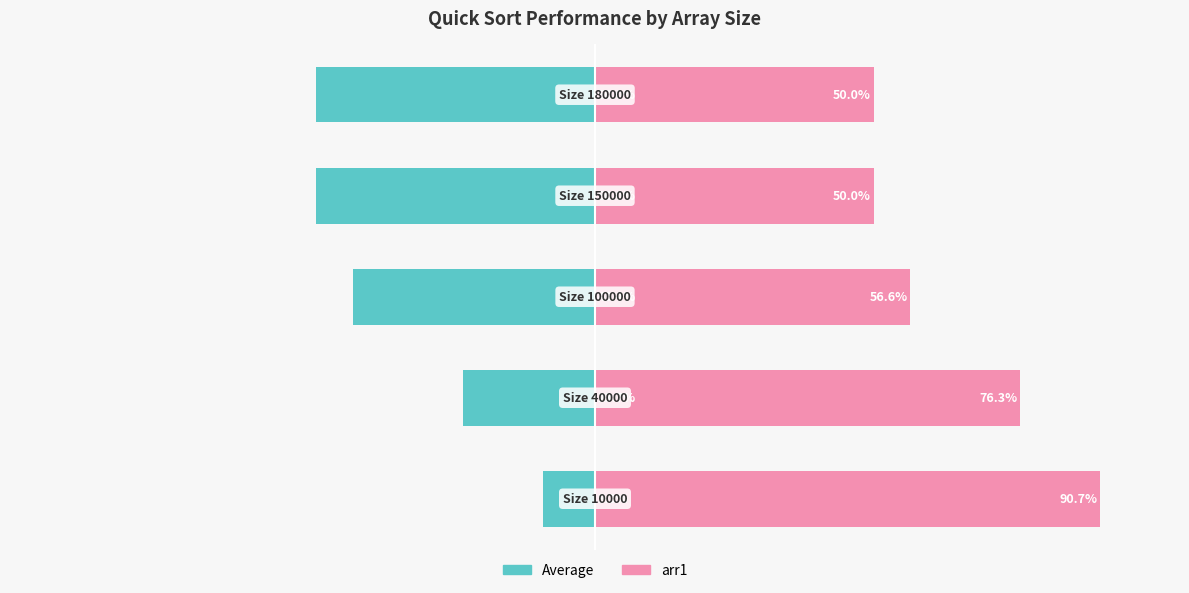

Reading right to left, transcribe all the data shown in this chart.

Average: −25=-50.0	−50=-50.0	−75=-43.4	−100=-23.7	−125=-9.3
arr1: −25=50.0	−50=50.0	−75=56.6	−100=76.3	−125=90.7